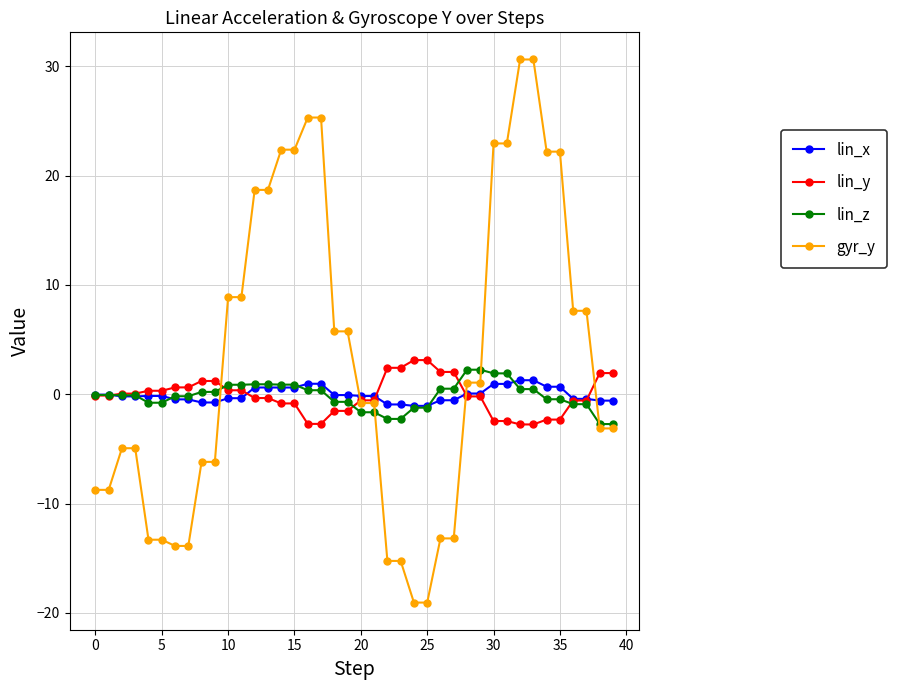

What is the greatest value displayed?

30.6